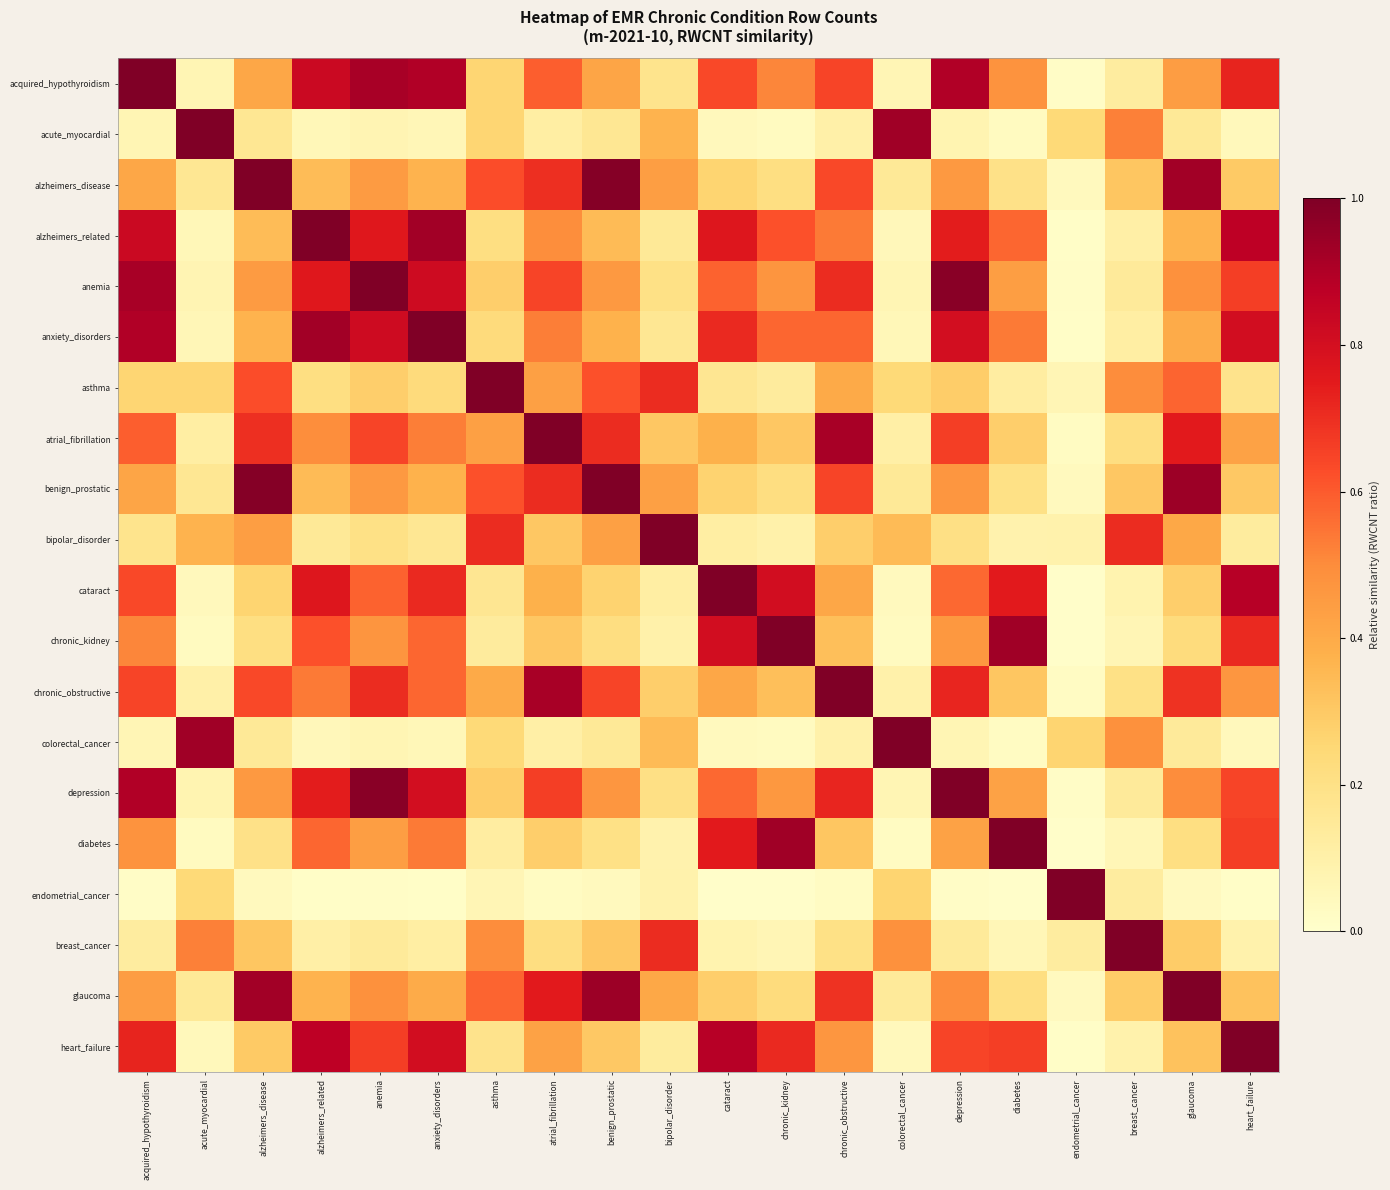

Count the number of data series in this chart.

20